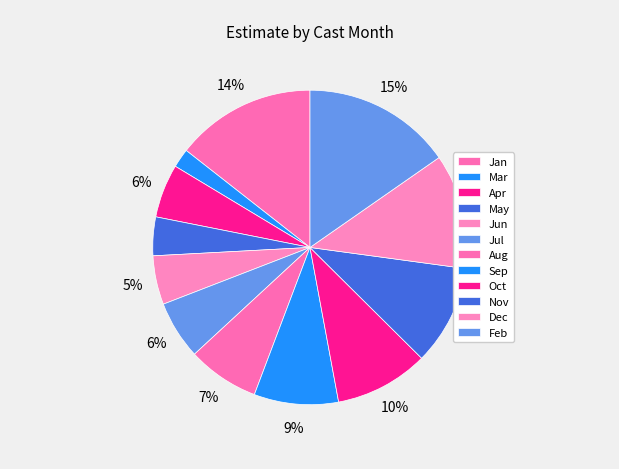

Does any single category account for the majority?

No